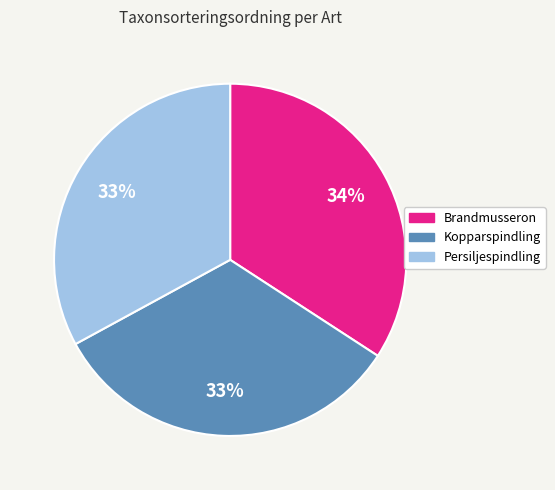

To the nearest percent, what portion does Persiljespindling represent?

33%